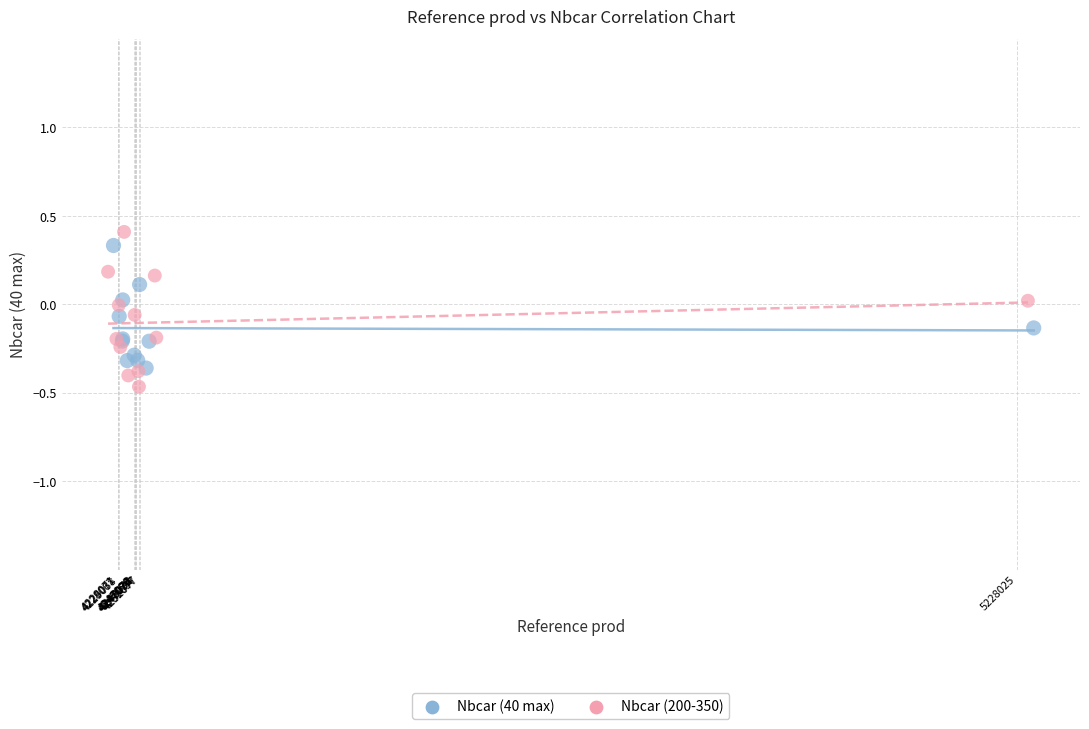

Which series reaches the maximum Y coordinate?

Nbcar (200-350)